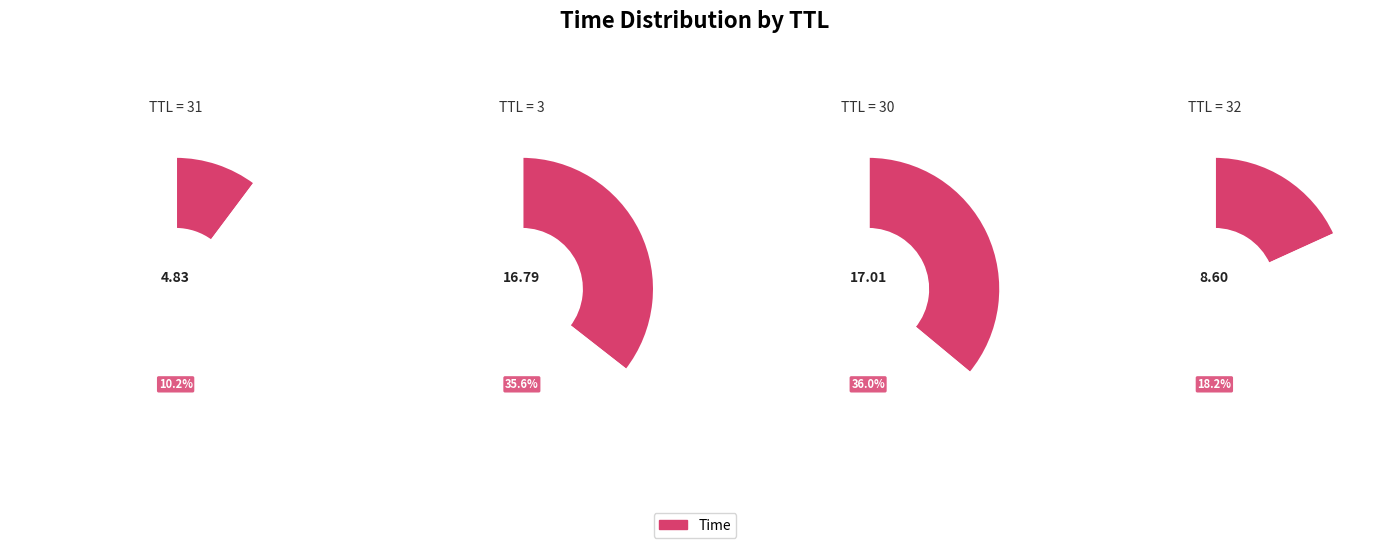

The 31 slice represents 3% of the pie. True or false?

False